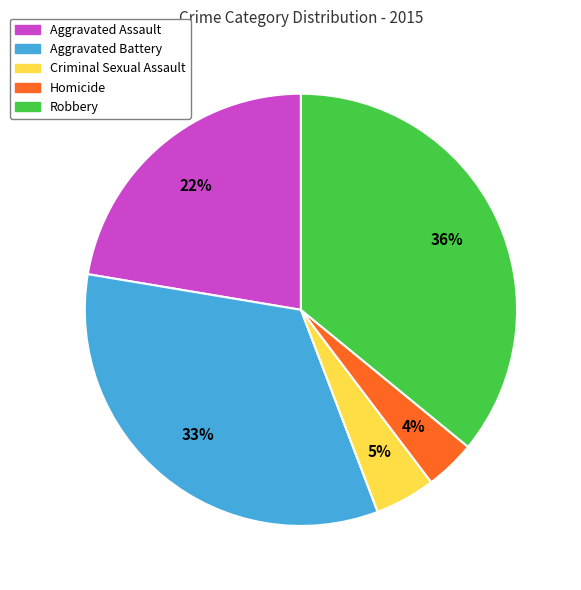

Which has a higher value, Criminal Sexual Assault or Aggravated Battery?

Aggravated Battery